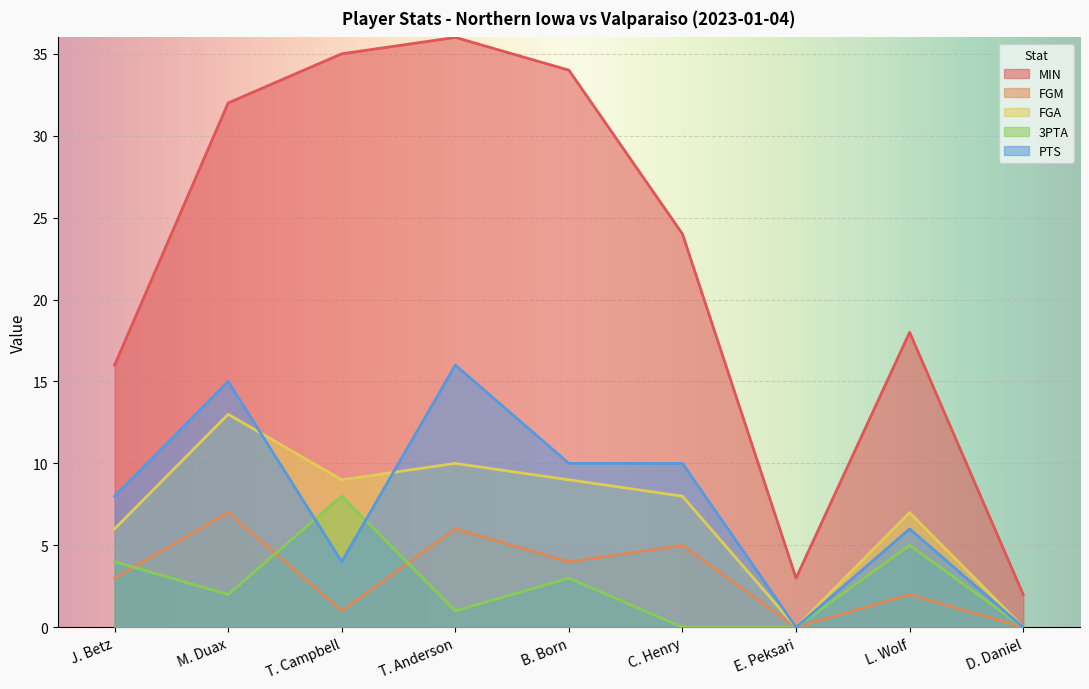

How many lines are shown in the chart?

5